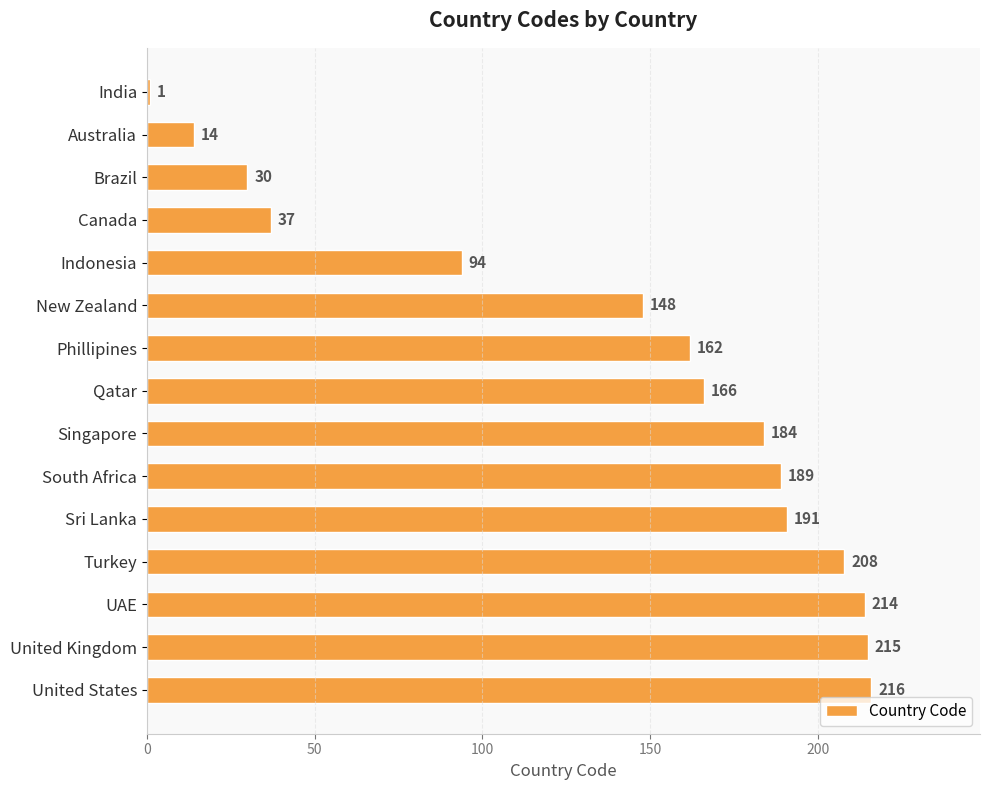

Reading top to bottom, extract all data points from this chart.

1	14	30	37	94	148	162	166	184	189	191	208	214	215	216